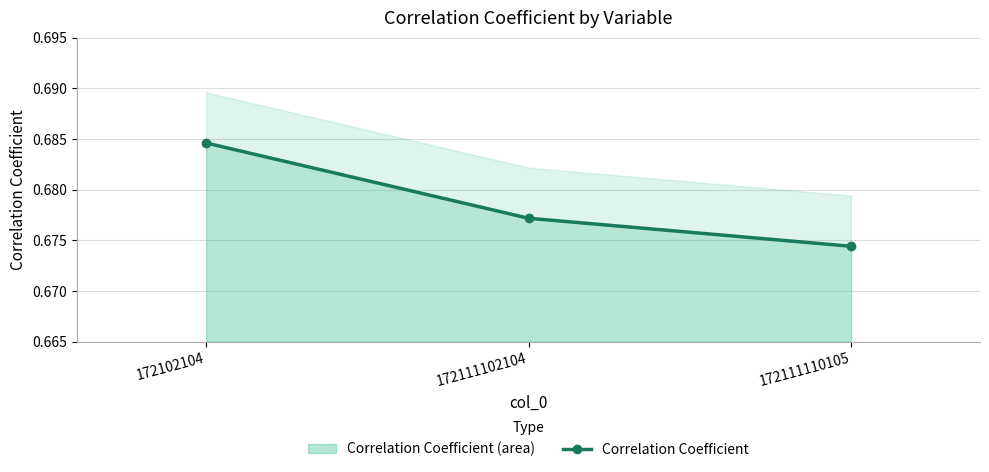

Reading left to right, what are all the values shown in this chart?

172102104=0.7	172111102104=0.7	172111110105=0.7